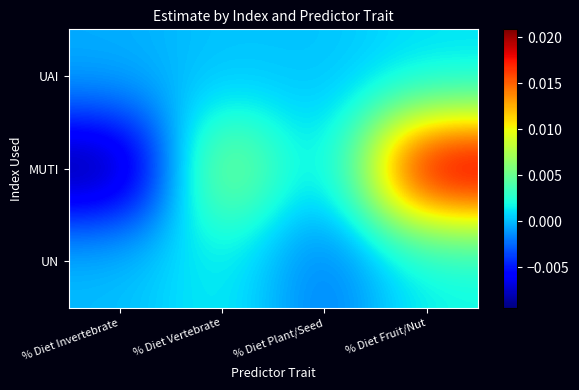

Which series has the largest total across all categories?

MUTI